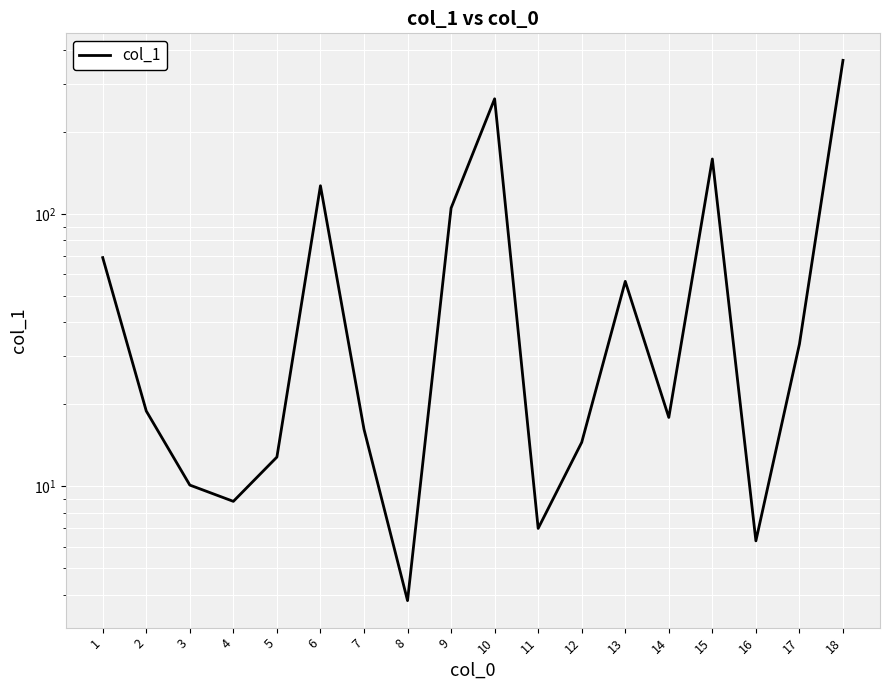

What is the difference between the maximum and minimum values?

363.4